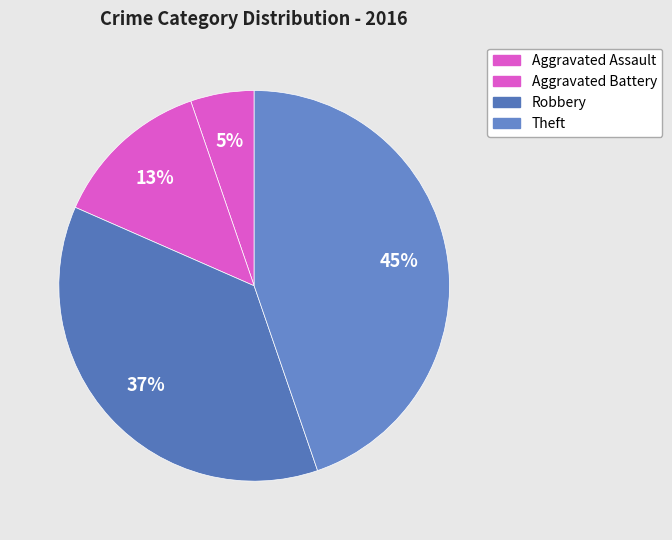

Does any single category account for the majority?

No